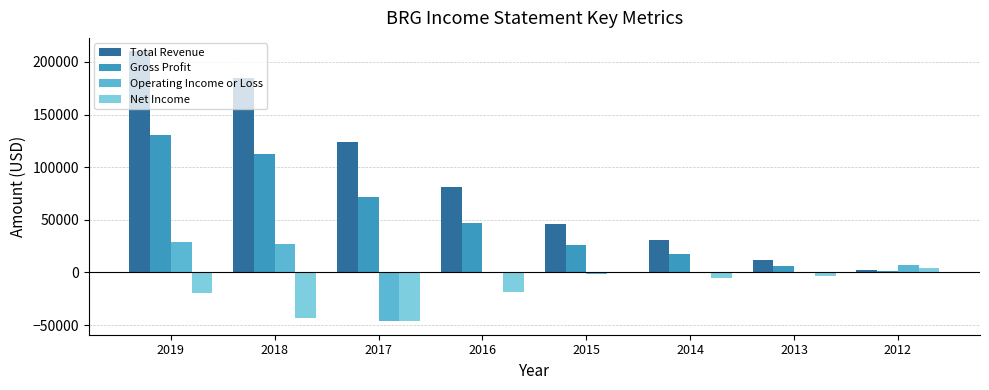

The value of Operating Income or Loss at 2017 is -25873. True or false?

False